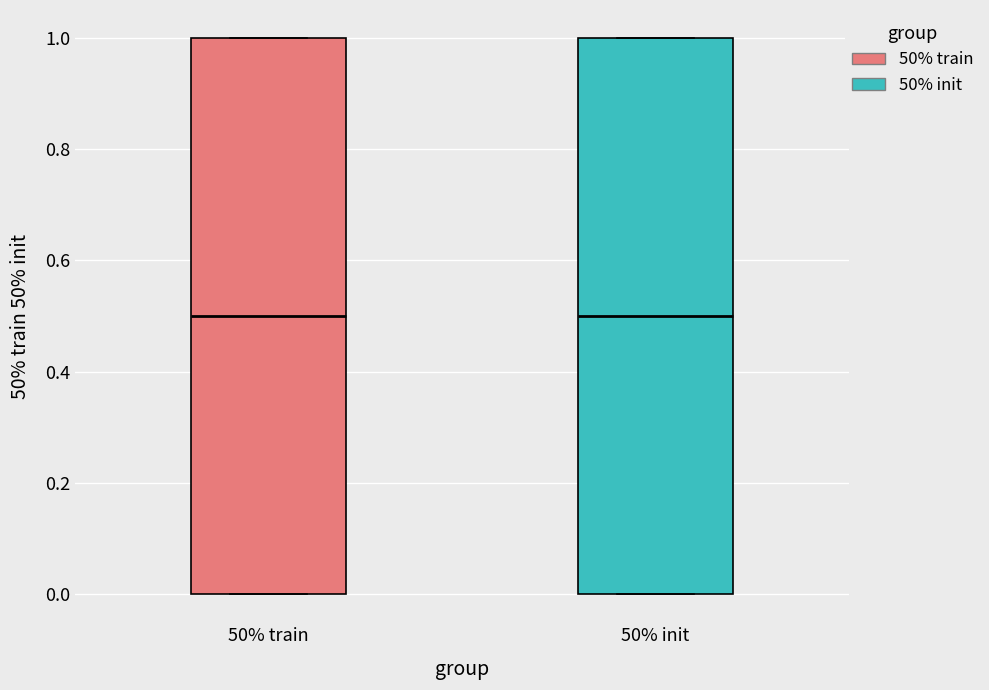

Where does the median line of the box for 50% train sit on the y-axis? The values are not printed on the chart, so give them approximately, as read against the axis.

0.5